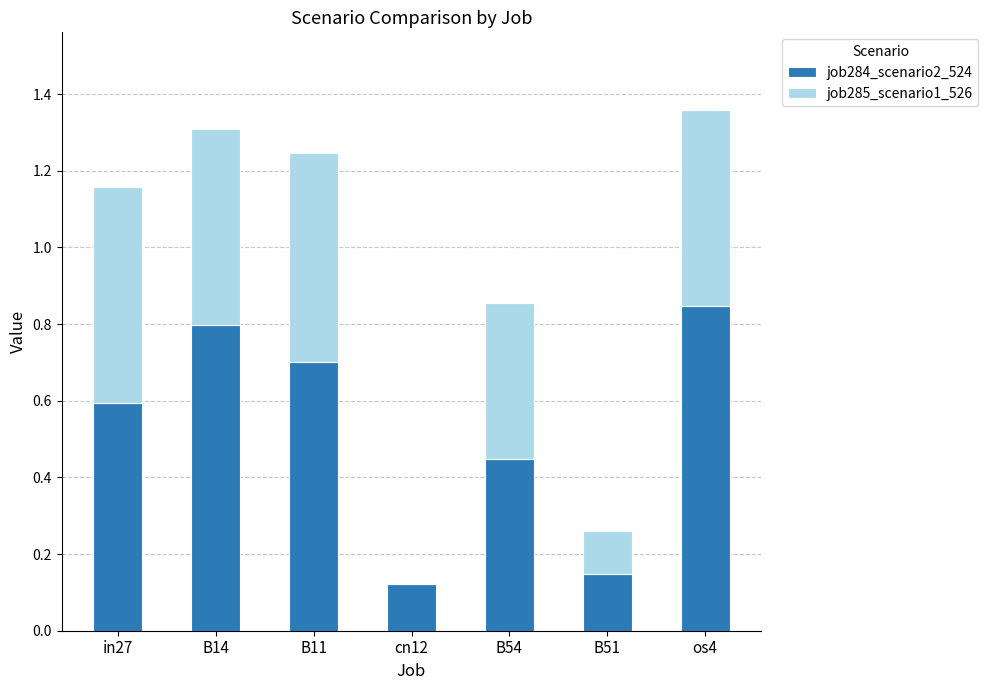

Which category has the highest value in the job284_scenario2_524 series?

os4